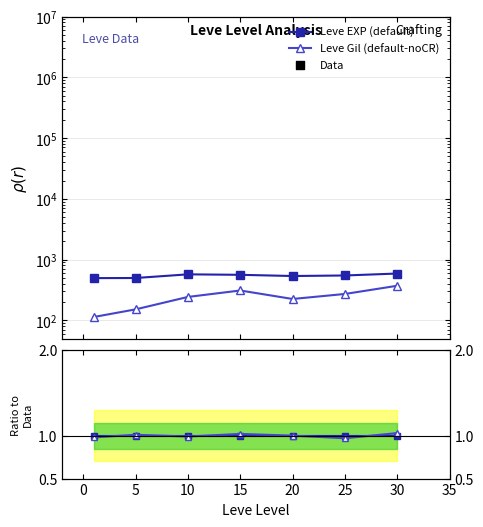

Is the value of Gil ratio at 5 greater than the value of Leve EXP (default) at −5?

No